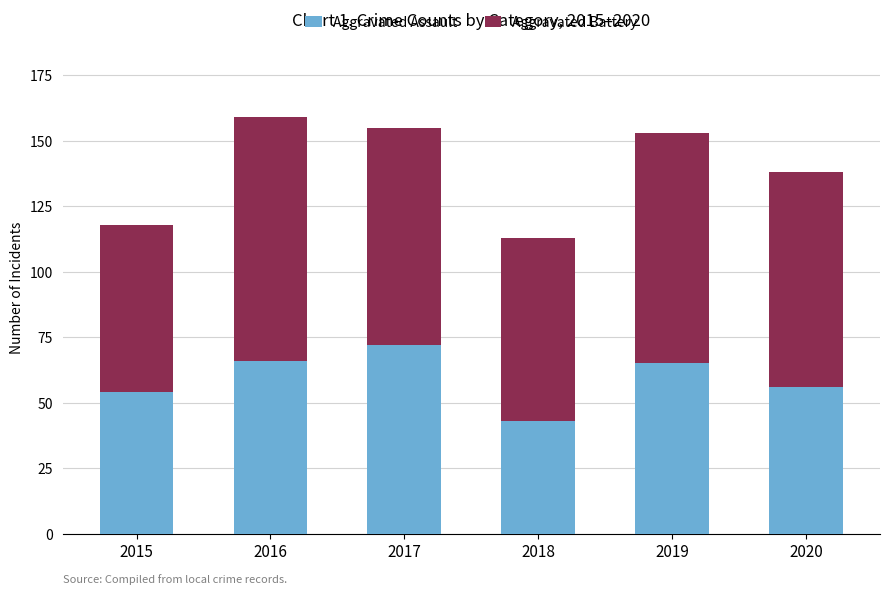

What is the total value across all series at 2019?

153